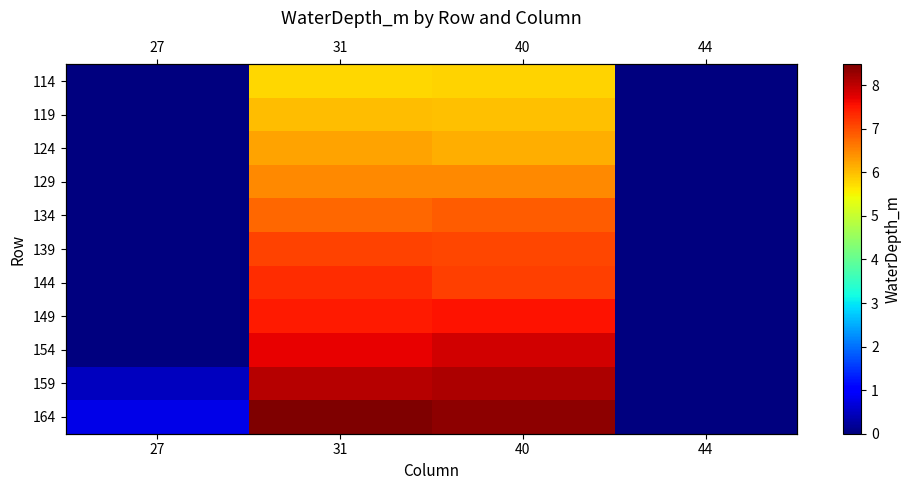

What is the spread (max minus min) of values at 31?

2.7